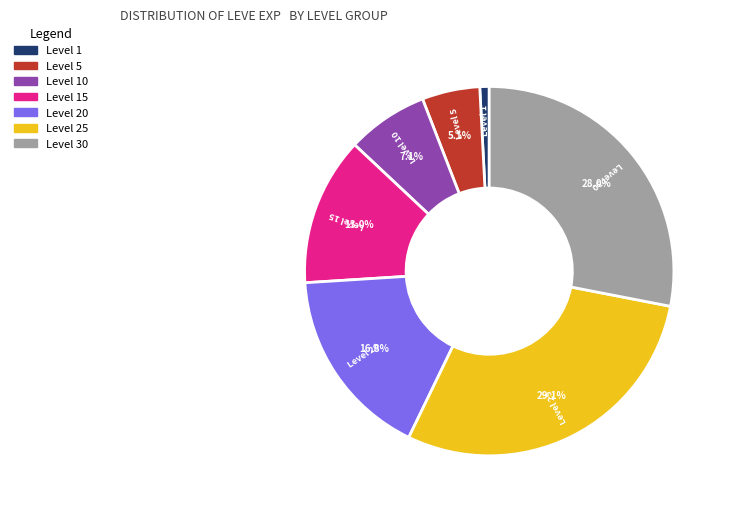

Is there a majority slice in this chart?

No